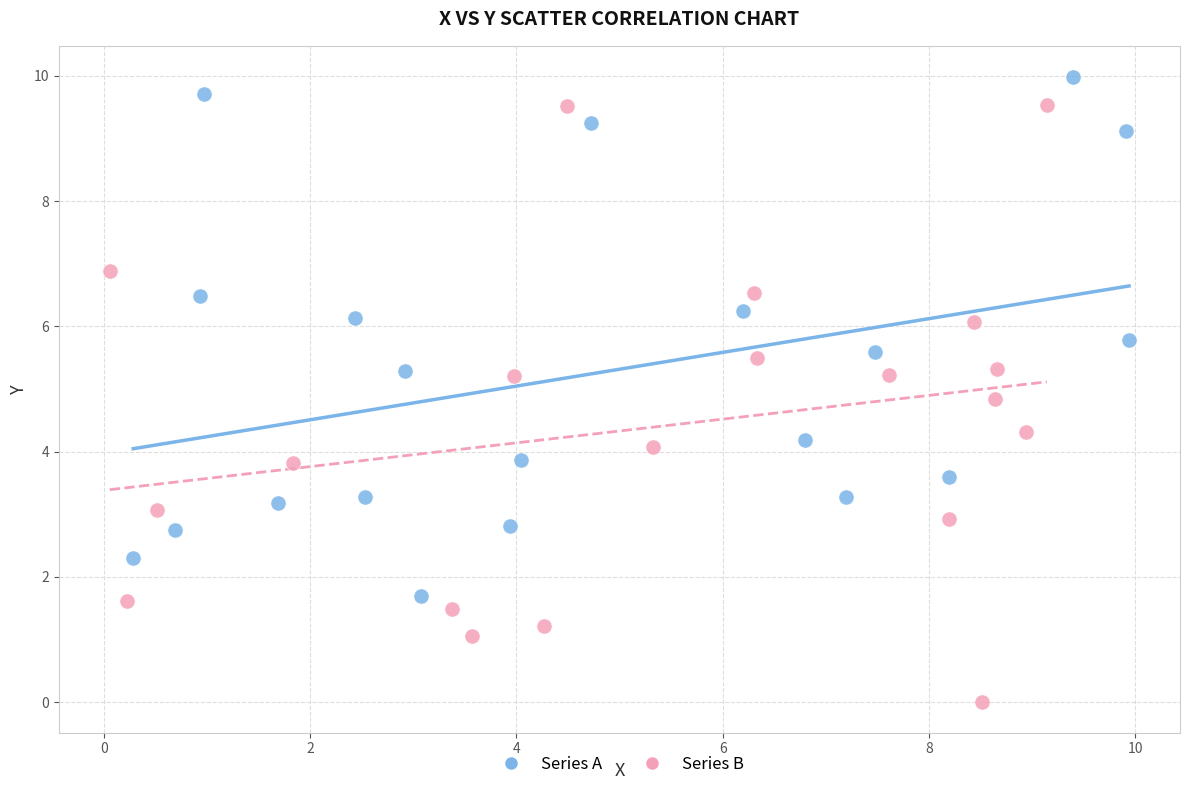

Which series has the largest Y range (max minus min)?

Series B